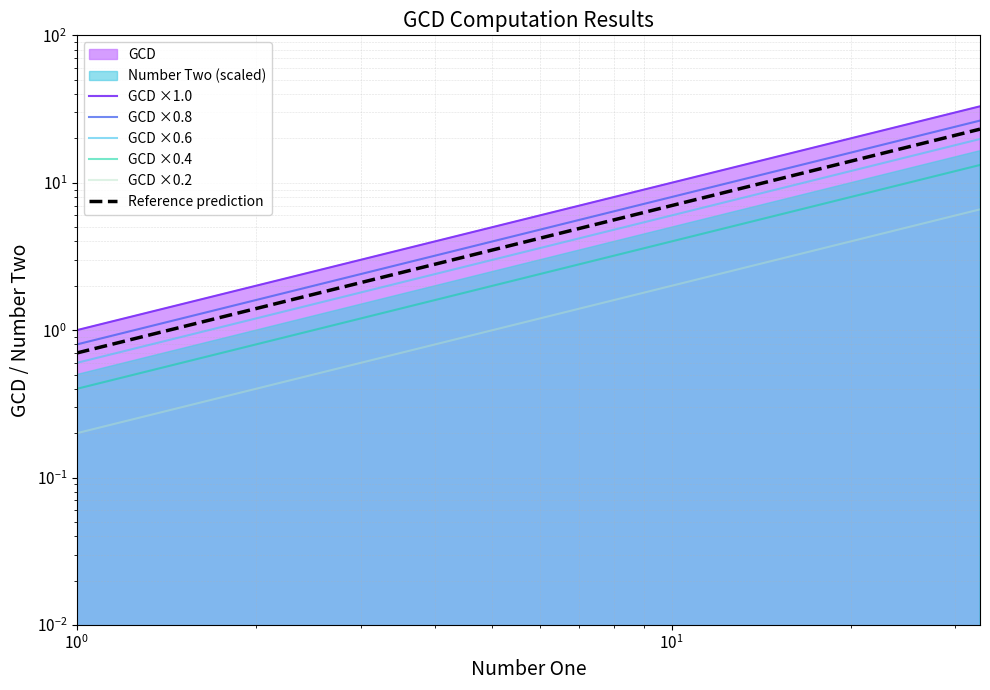

What is the difference between the second highest and second lowest values in the GCD ×0.2 series?

0.2